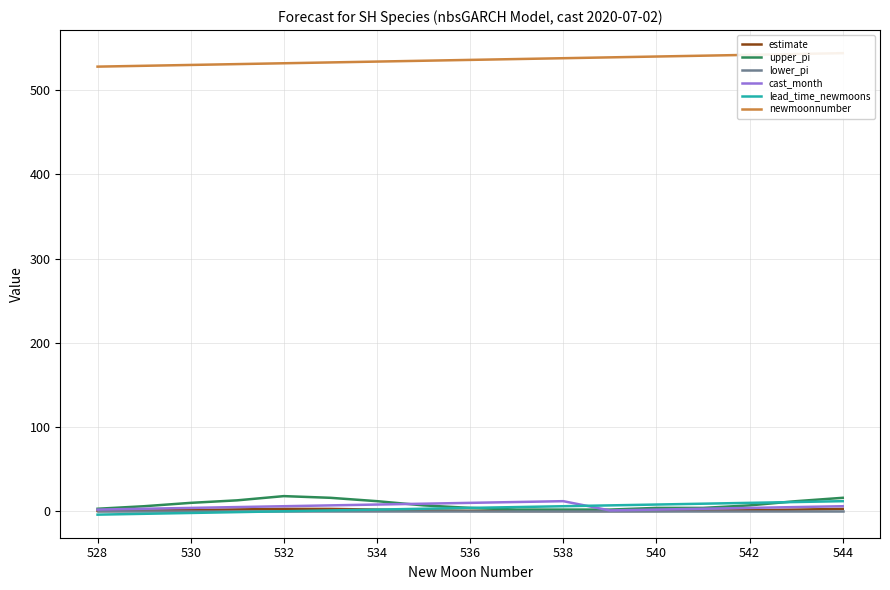

What value does the upper_pi series have at 534?

12.0